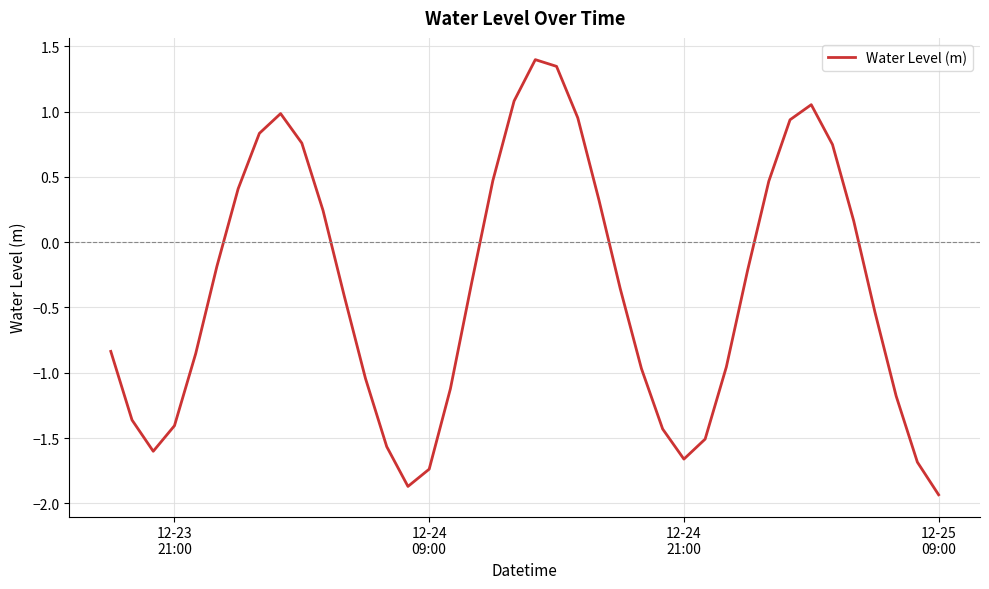

What is the difference between the second highest and second lowest values?

3.2